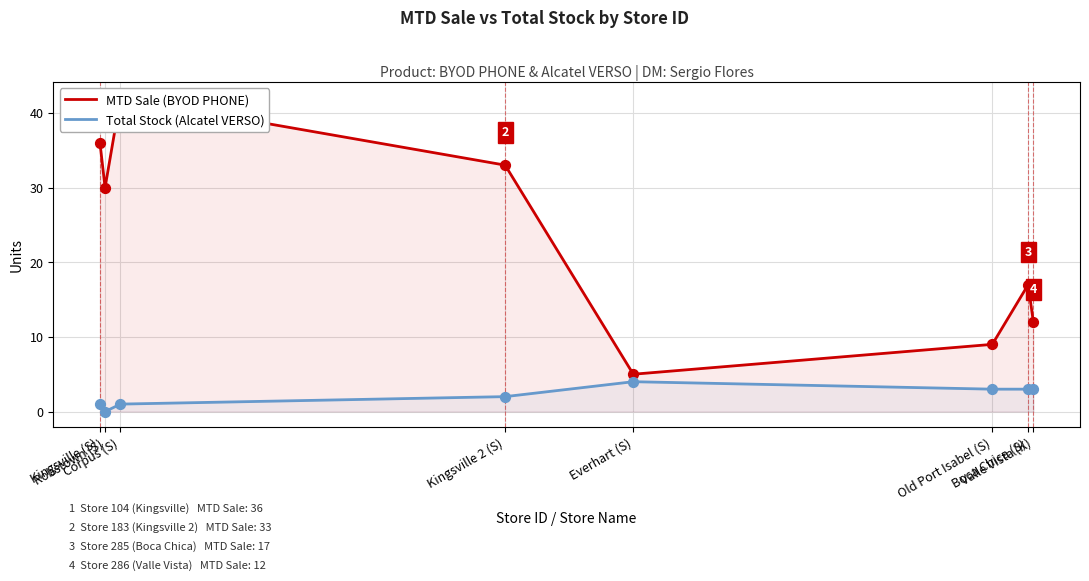

Which series has the largest Y range (max minus min)?

MTD Sale (BYOD PHONE)